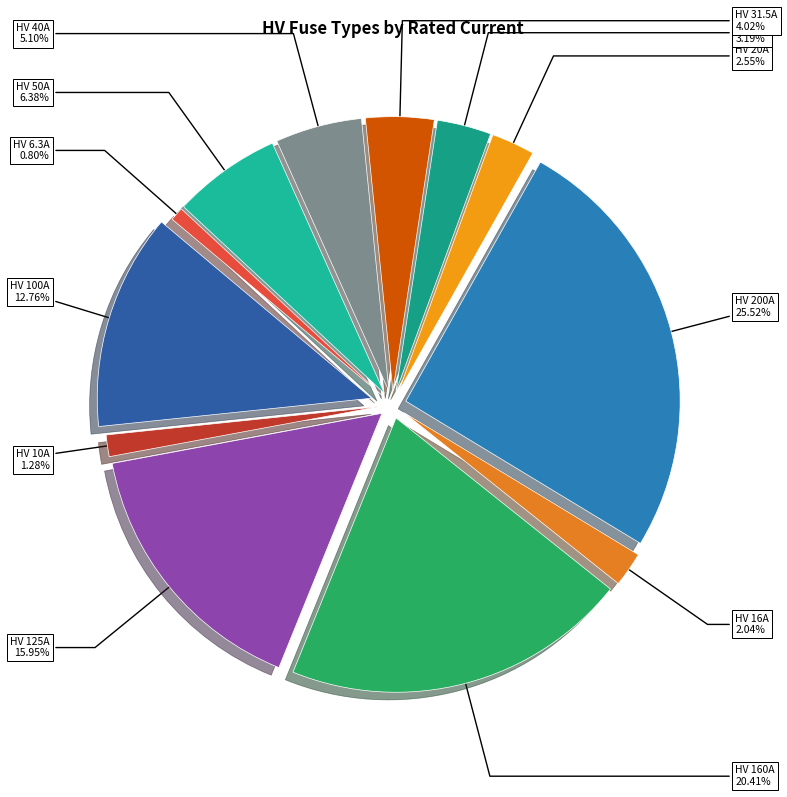

True or false: HV 40A accounts for 5% of the total.

True